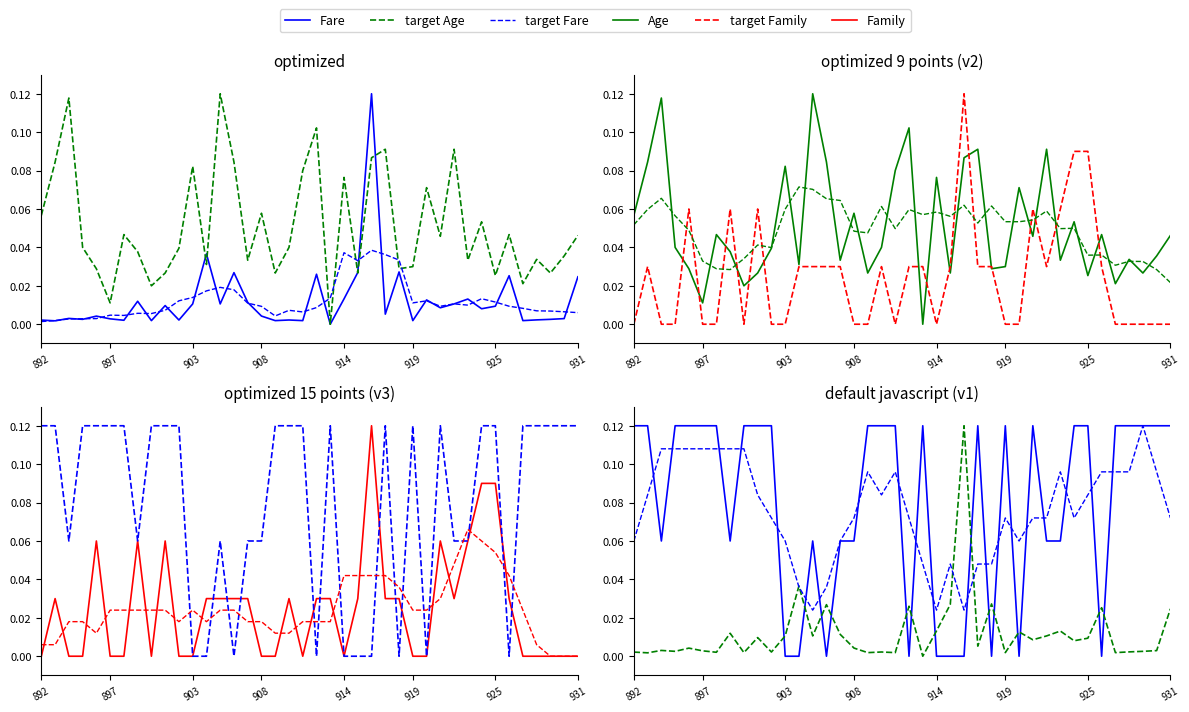

Between 895 and 916, which is larger?

916